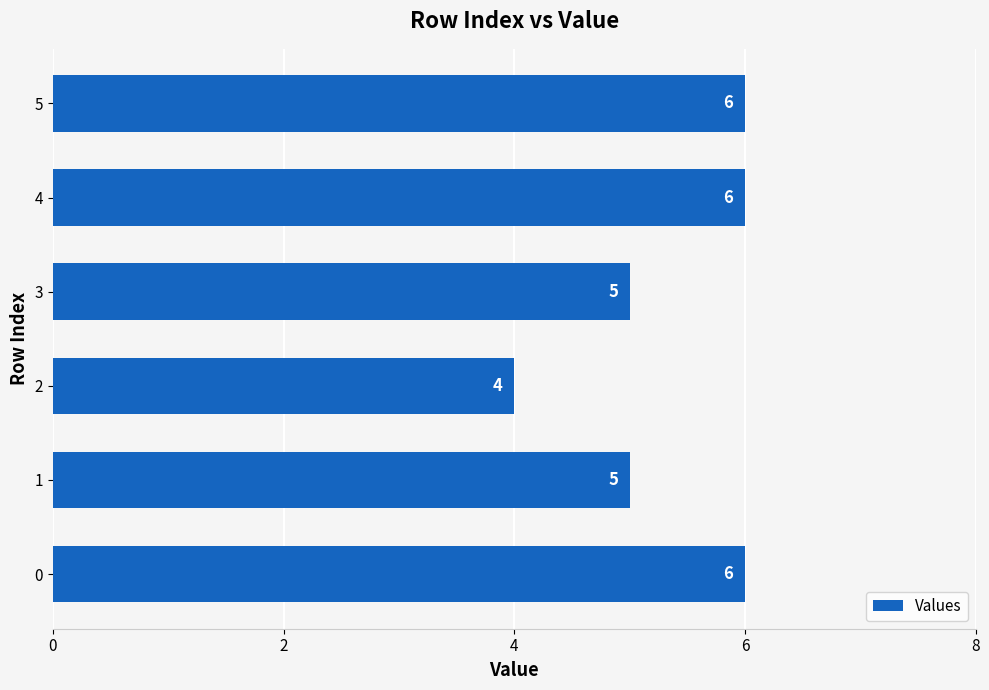

Are the bars horizontal?

Yes